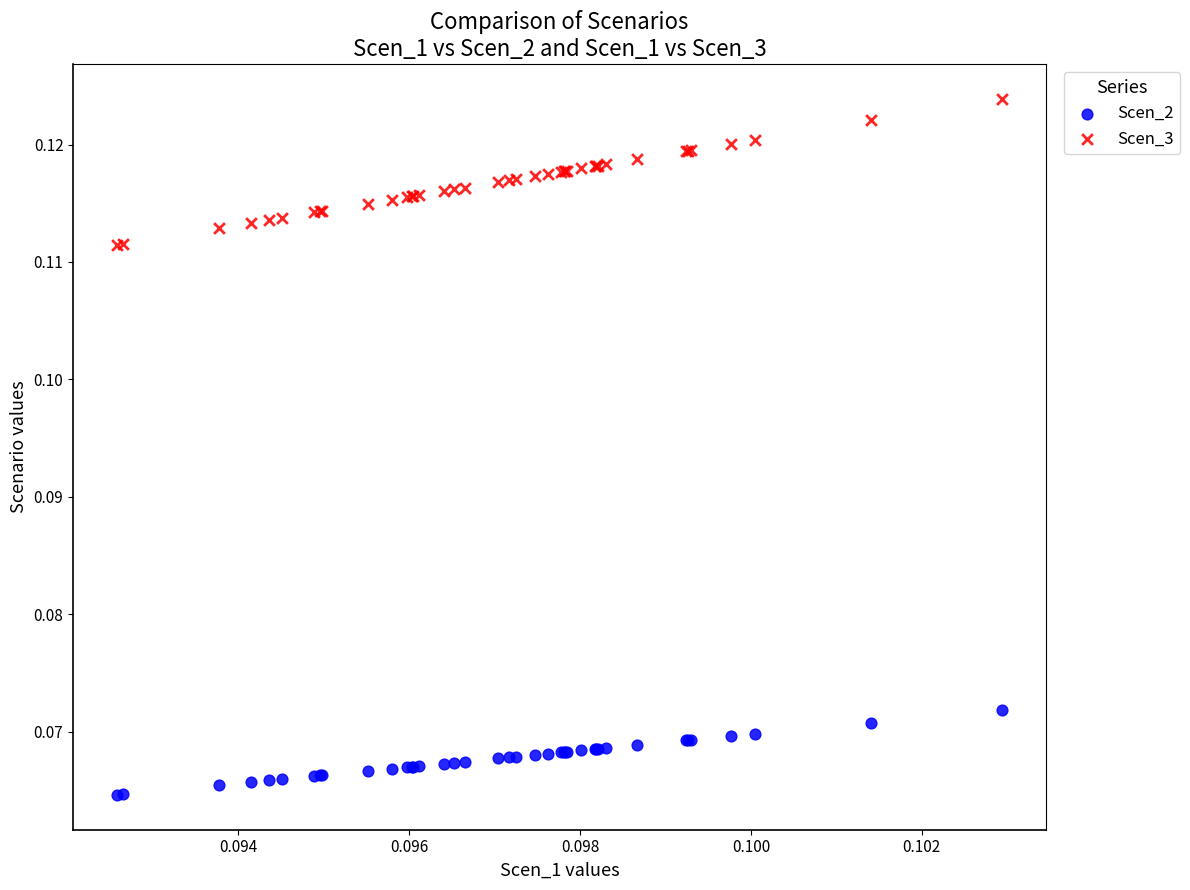

What are all the series names shown in the legend?

Scen_2, Scen_3